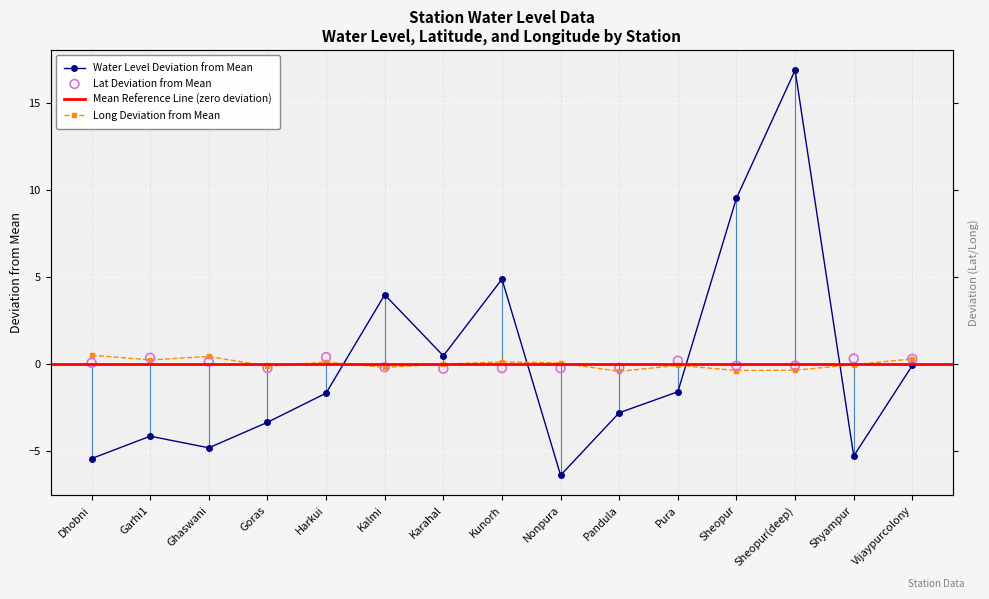

Which series contains the highest Y value?

water_level (in m)